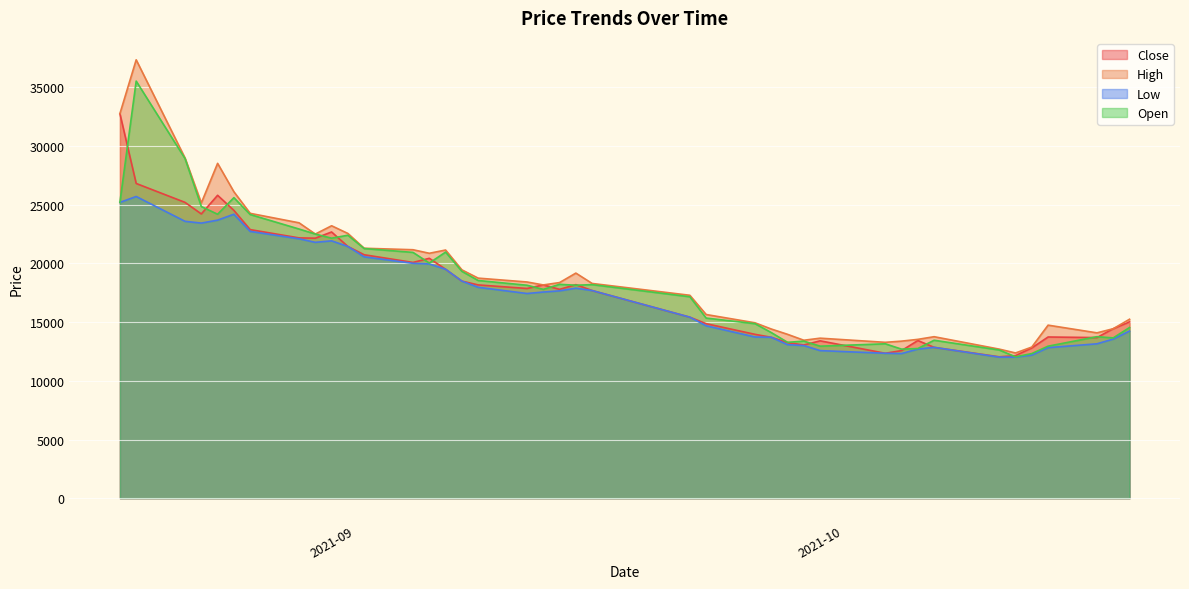

List the series in order of their peak value, lowest first.

Low, Close, Open, High